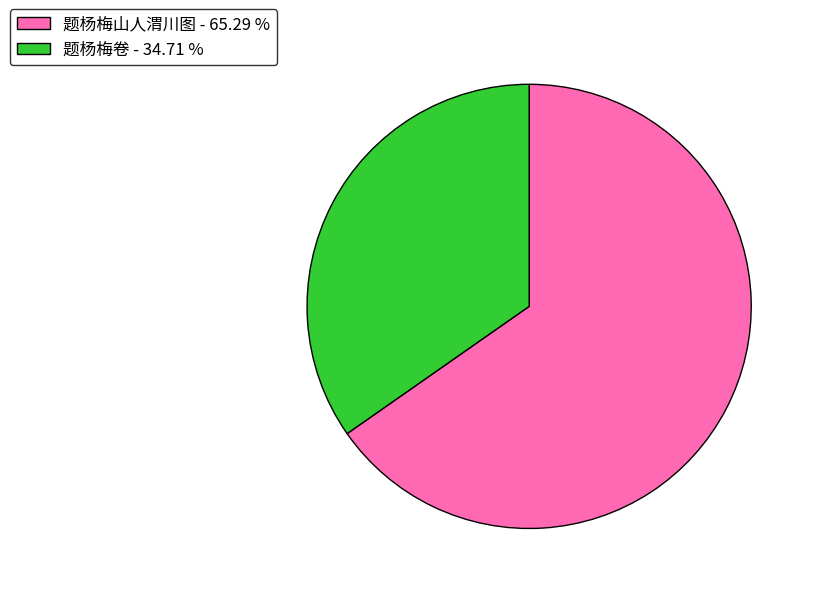

Combined, do 题杨梅卷 - 34.71 % and 题杨梅山人渭川图 - 65.29 % account for over 50%?

Yes